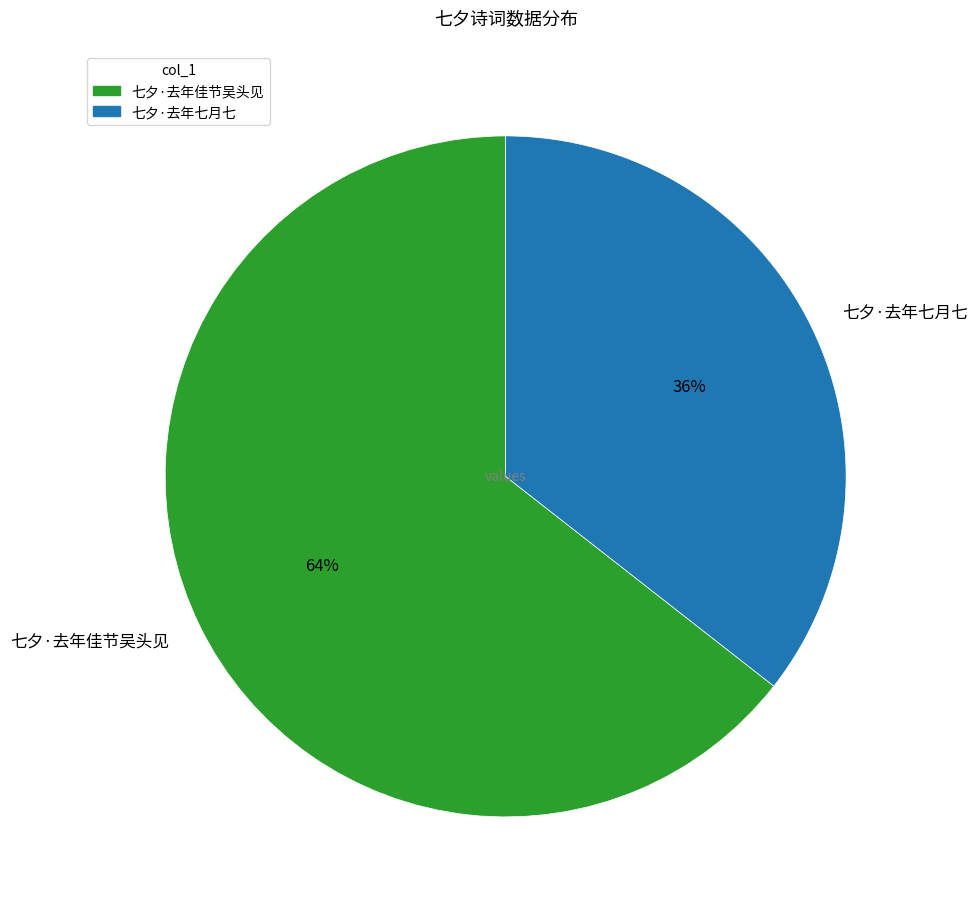

Rank the categories by value from highest to lowest.

七夕·去年佳节吴头见, 七夕·去年七月七